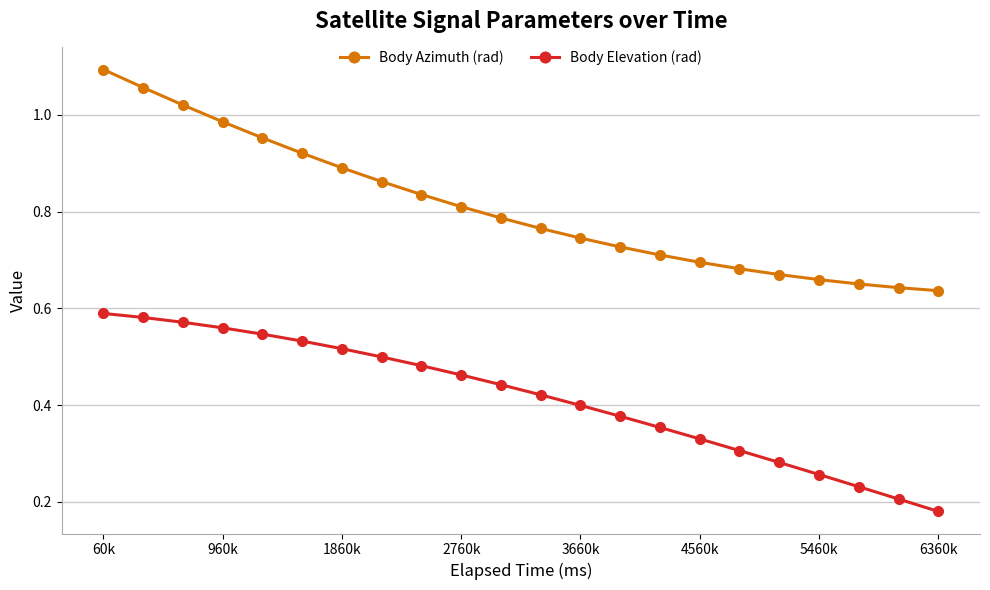

True or false: Body Azimuth (rad) and Body Elevation (rad) cross at least once.

False